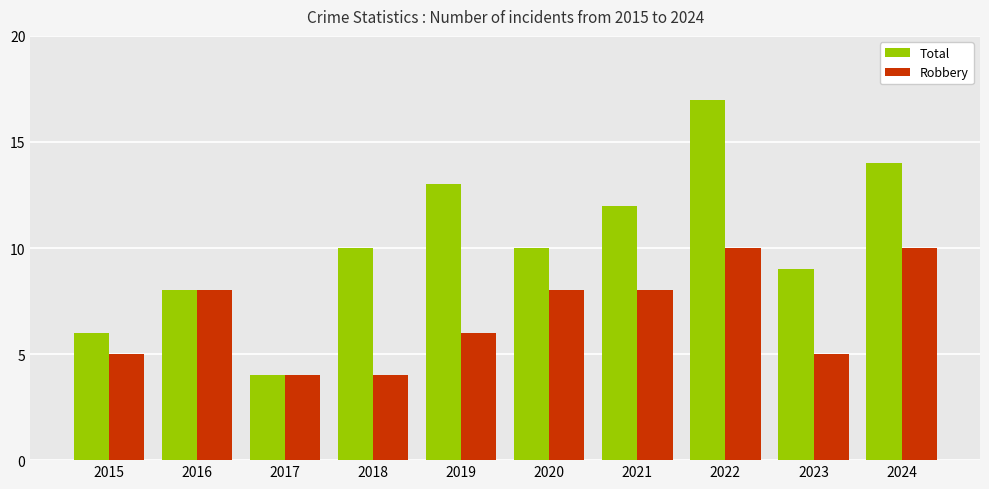

What is the value of the Total bar at the 8th from the left?

17